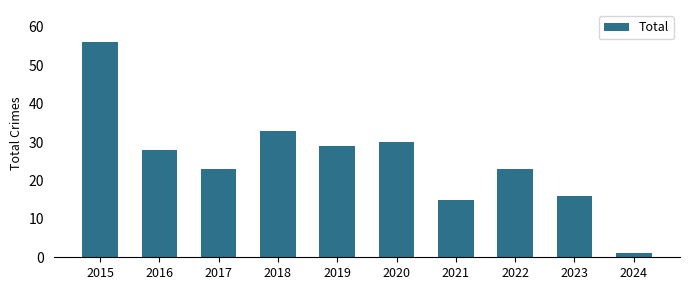

Reading left to right, list all the values displayed in this chart.

2015=56	2016=28	2017=23	2018=33	2019=29	2020=30	2021=15	2022=23	2023=16	2024=1